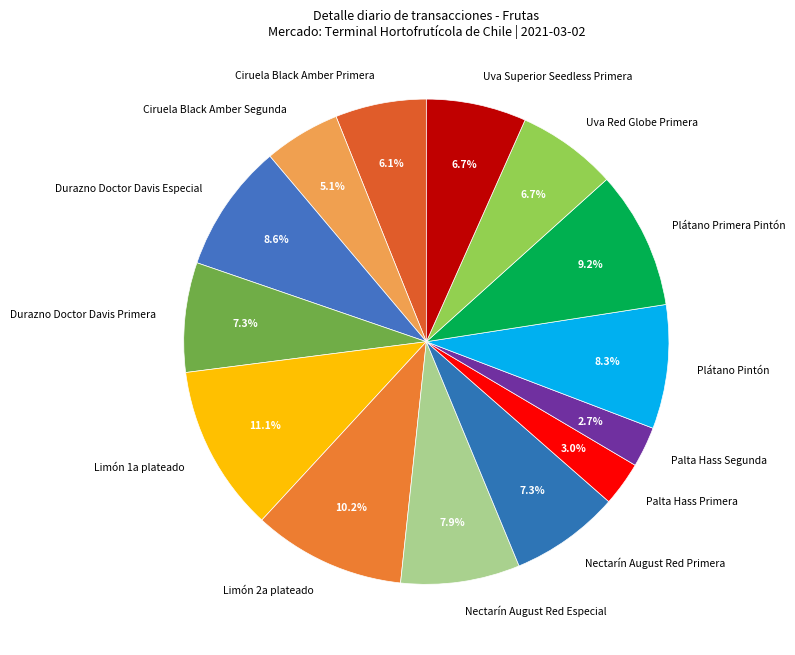

Is Palta Hass Segunda the majority of the pie?

No